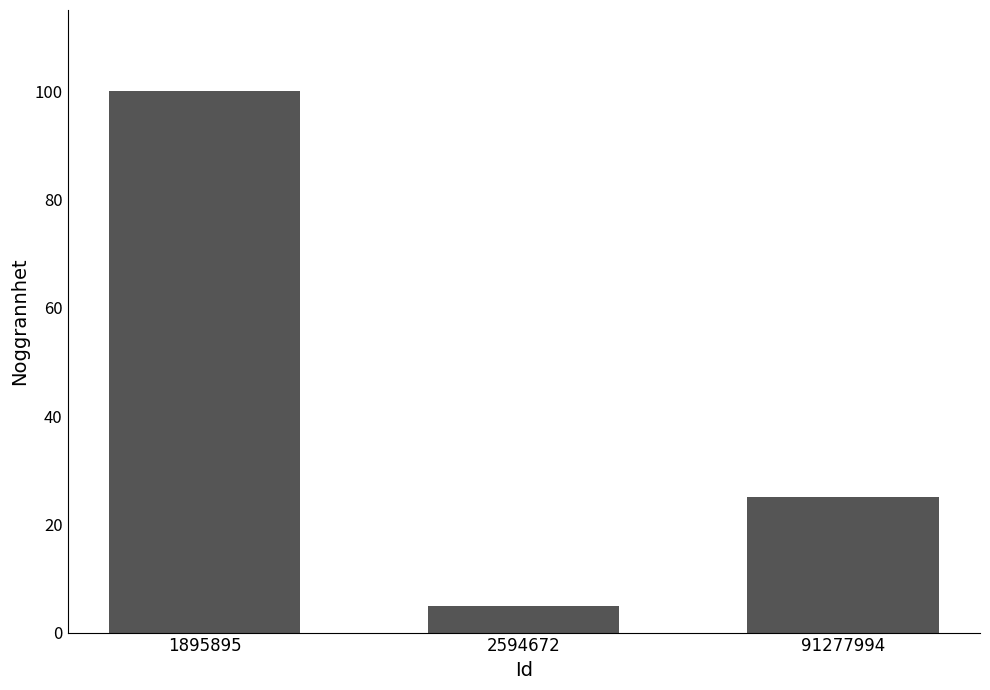

What is the approximate value at 2594672?

5